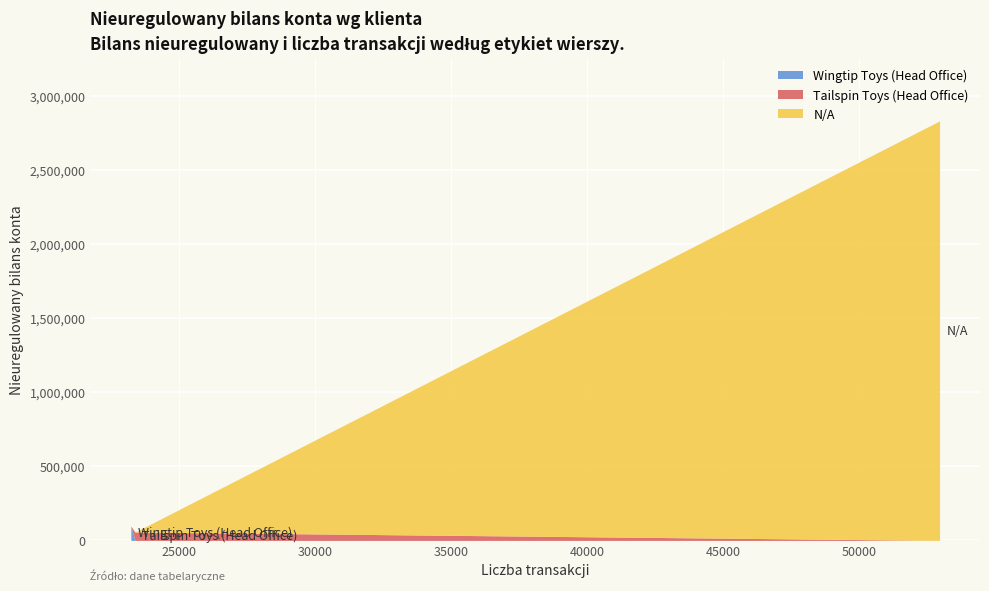

How many data points does each series have?

3